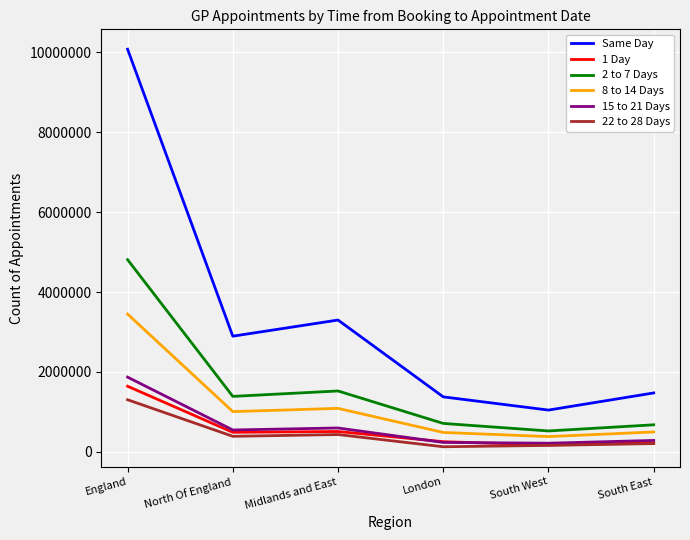

True or false: Same Day has a value of 4287206 at North Of England.

False